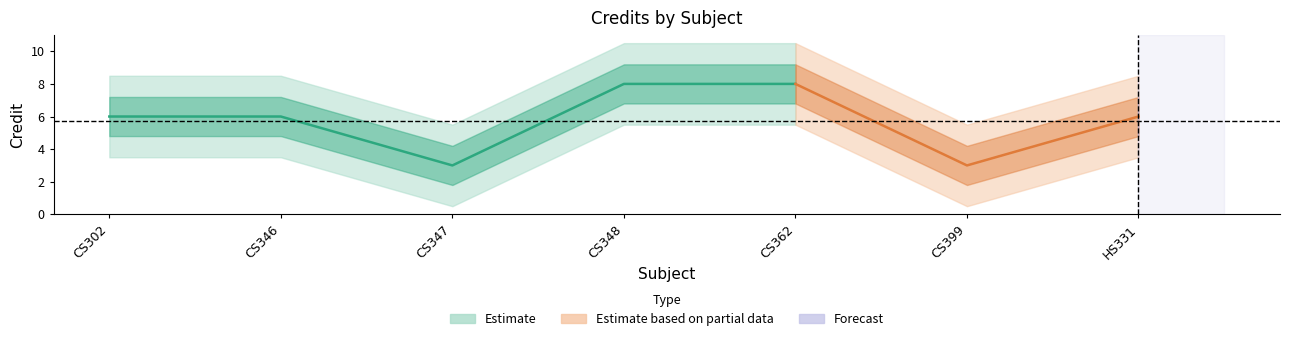

Is it true that the value at CS347 is 3?

True